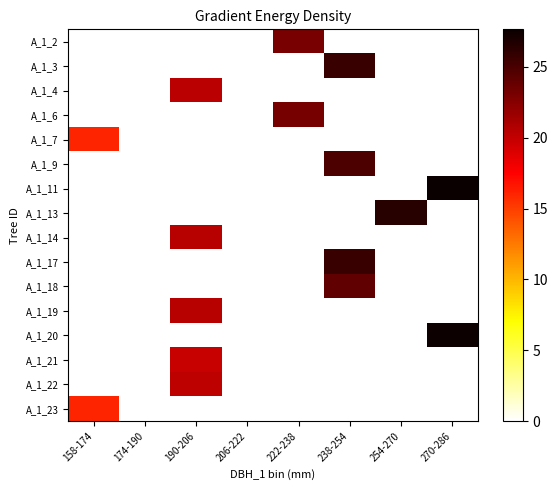

Which label corresponds to the largest value in the chart?

270-286